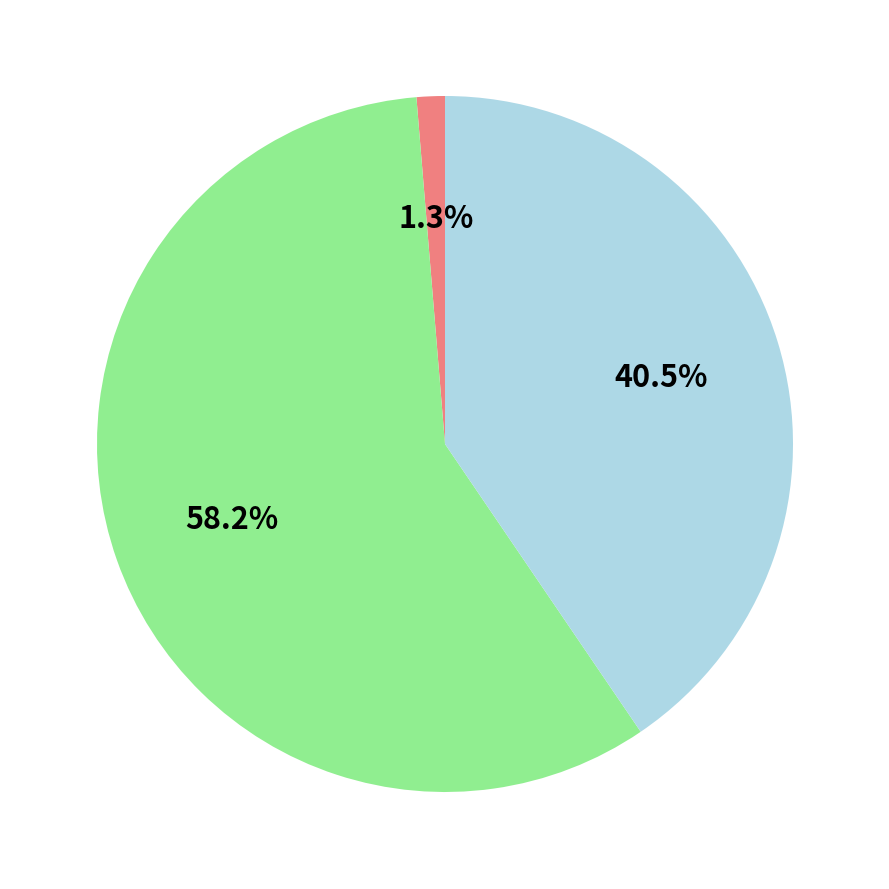

Is there any slice that represents more than half of the pie?

Yes